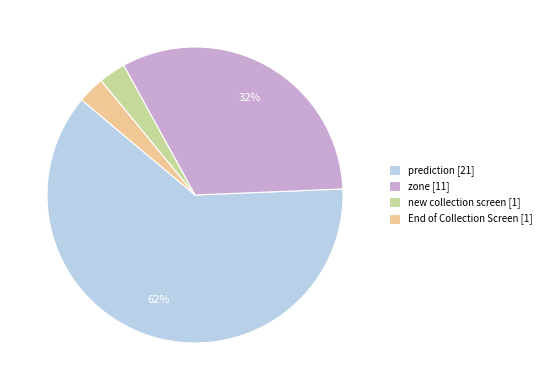

Is the sum of new collection screen [1] and zone [11] greater than half?

No